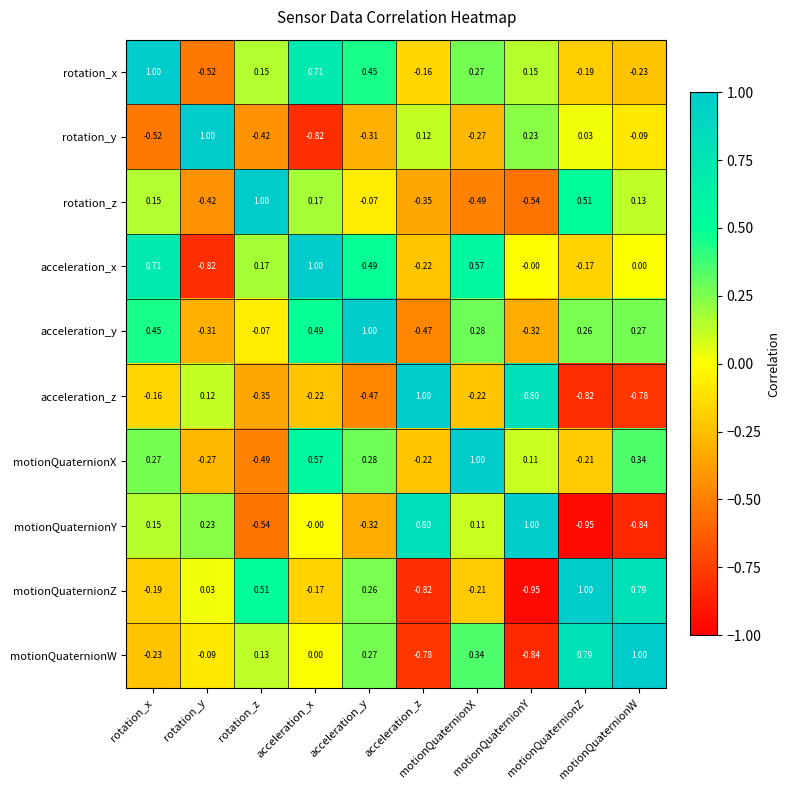

Between rotation_y and motionQuaternionX, which series saw the biggest shift?

acceleration_x